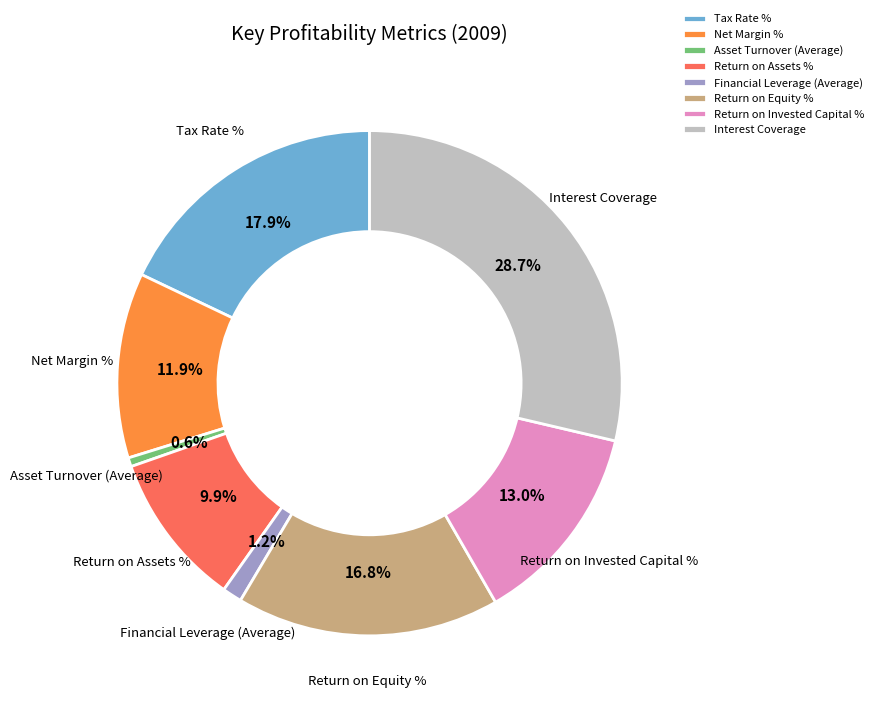

Which slice is the largest?

Interest Coverage